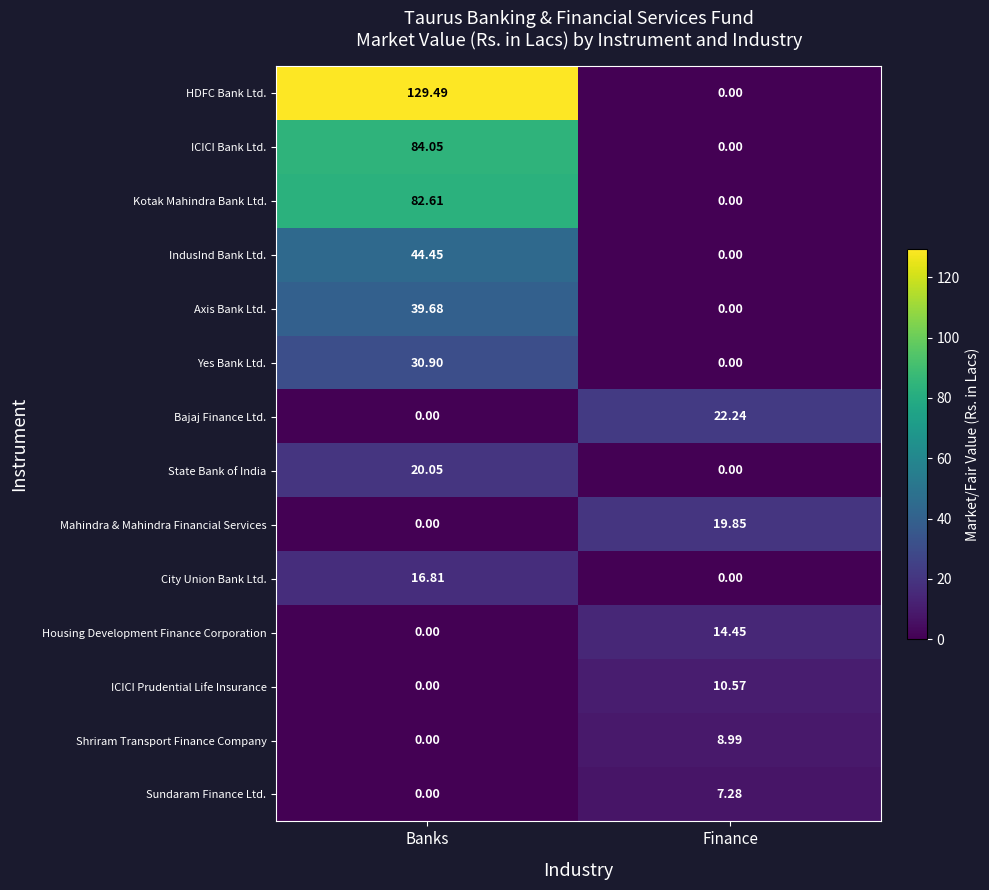

At which category is the sum across all series the highest?

Banks